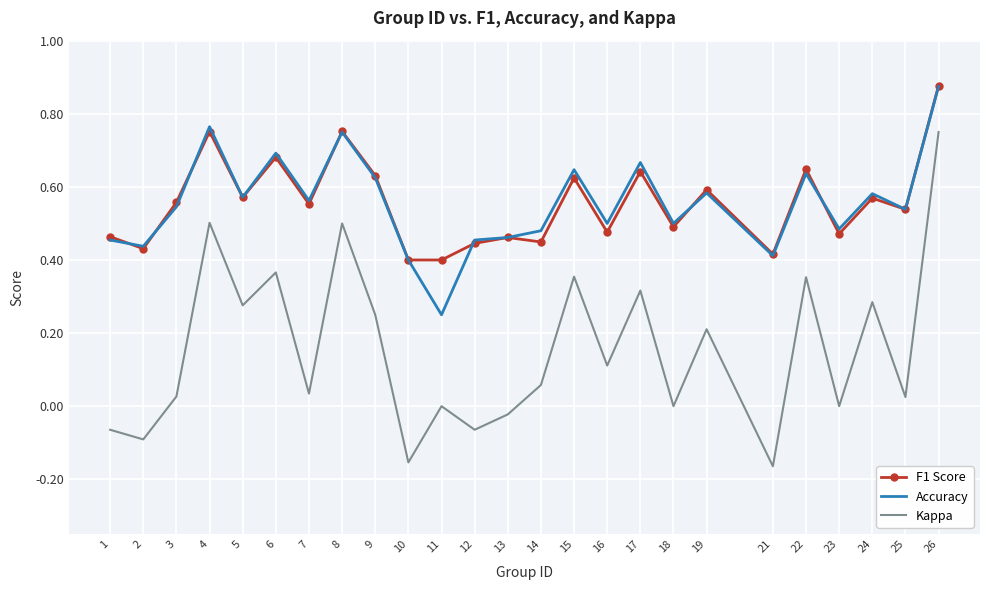

Which series has the largest range (max minus min)?

Kappa